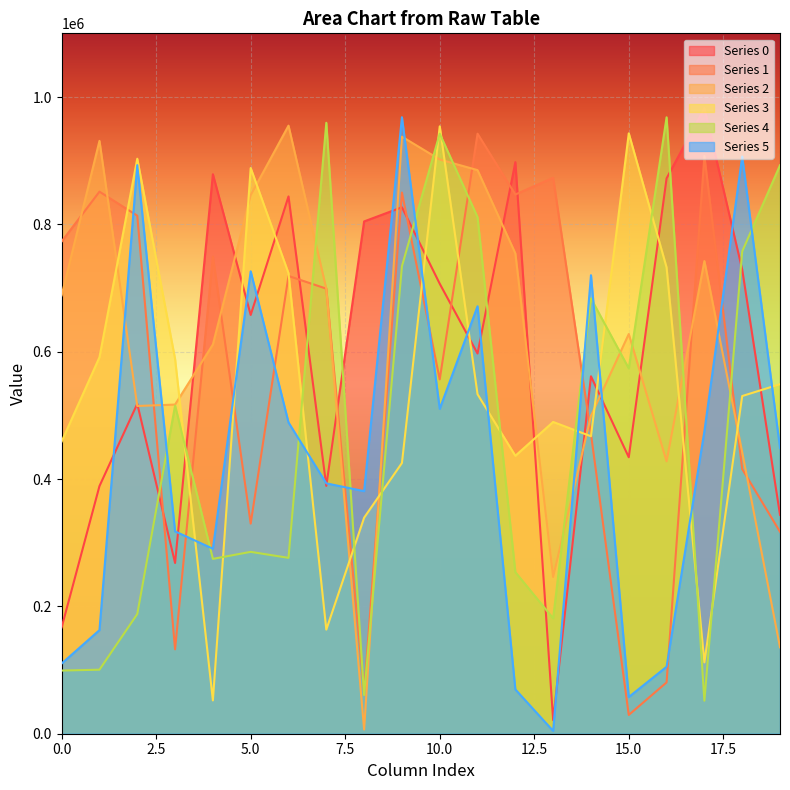

What is the greatest value displayed?

982311